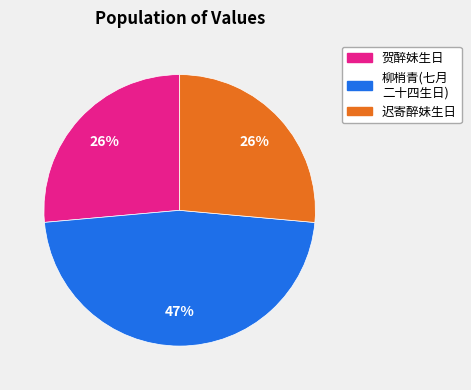

Does any single category account for the majority?

No